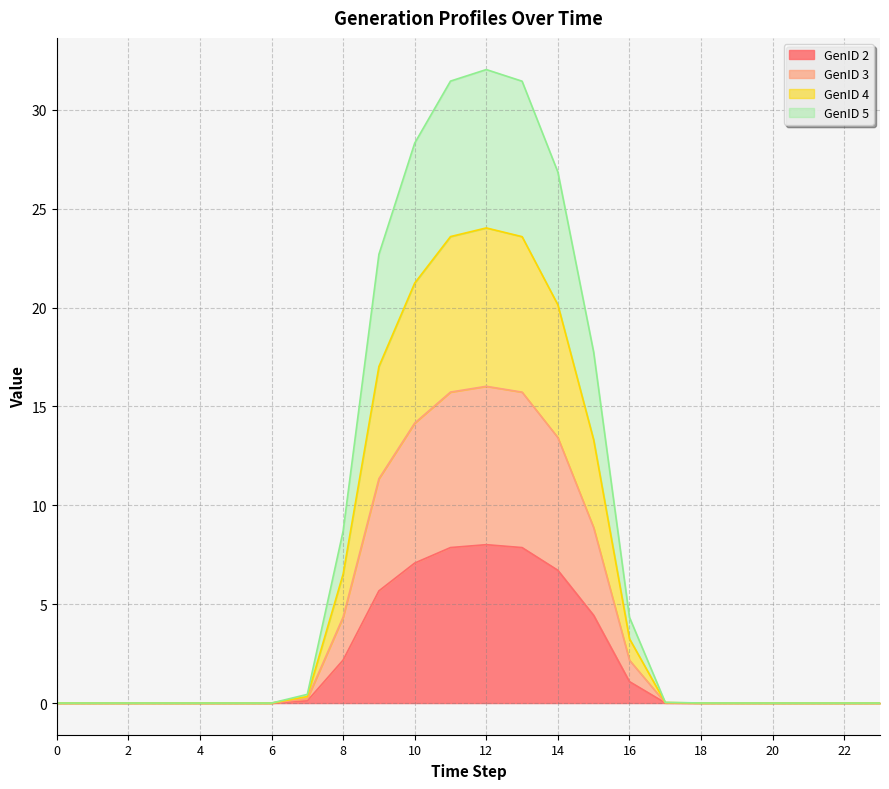

How many data points in GenID 5 are above 0?

14